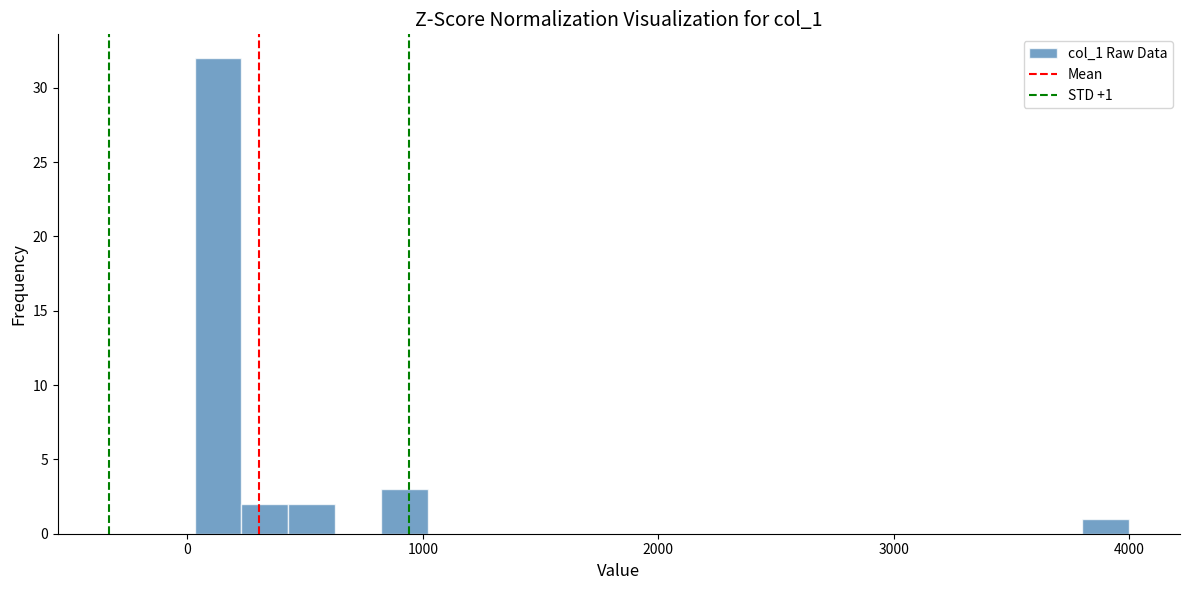

Read against the x-axis, roughly where is the centre of the tallest bar?

100